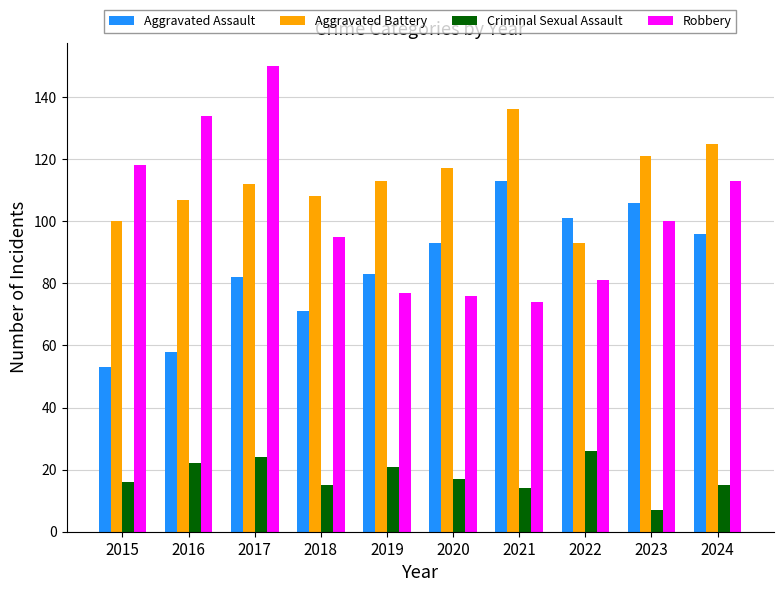

What is the greatest value displayed?

150